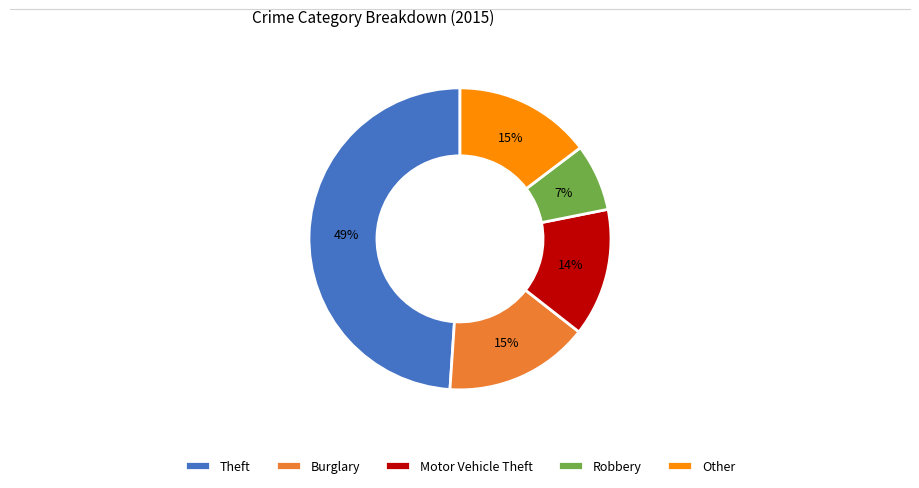

Is there any slice that represents more than half of the pie?

No